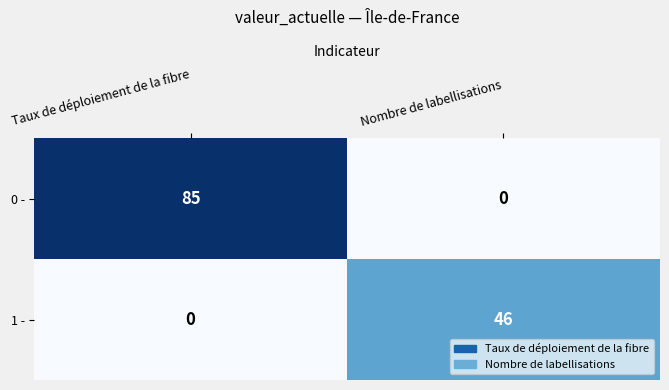

What is the difference between the 1 - values at Taux de déploiement de la fibre and Nombre de labellisations?

46